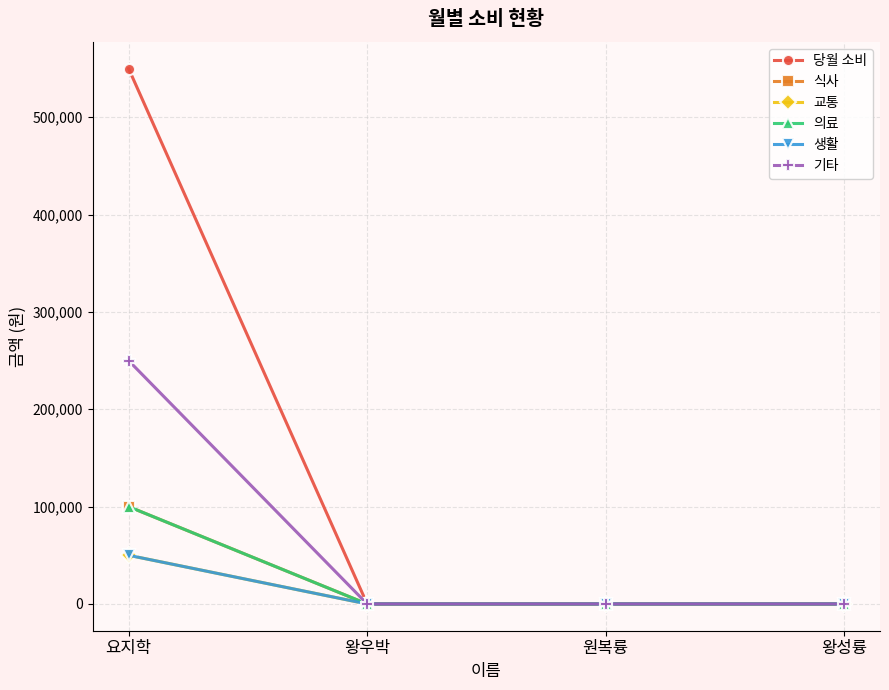

The 기타 series shows 54876 at 요지학. True or false?

False